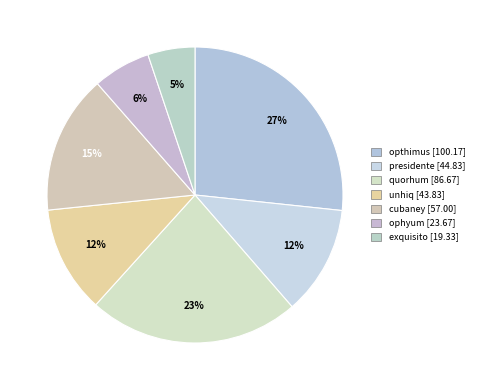

What is the smallest slice in the pie chart?

exquisito